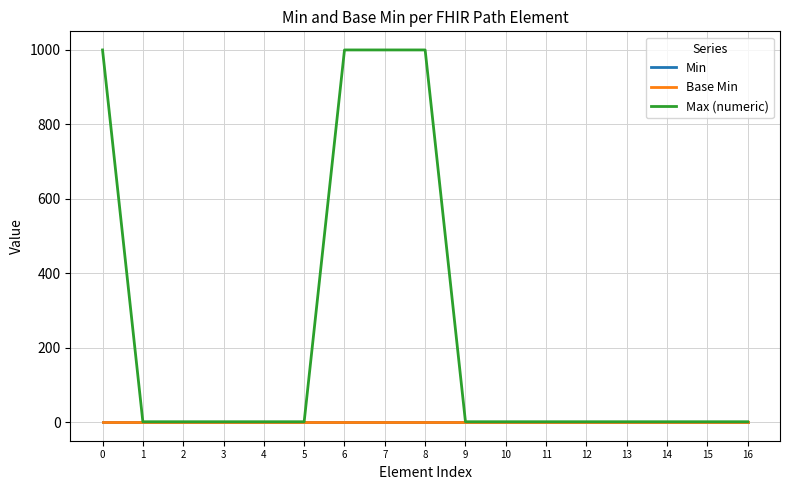

Reading left to right, what are all the values shown in this chart?

Min: 0	0	0	0	0	0	0	0	0	0	0	0	0	0	0	0	0
Base Min: 0	0	0	0	0	0	0	0	0	0	0	0	0	0	0	0	0
Max (numeric): 999	1	1	1	1	1	999	999	999	1	1	1	1	1	1	1	1